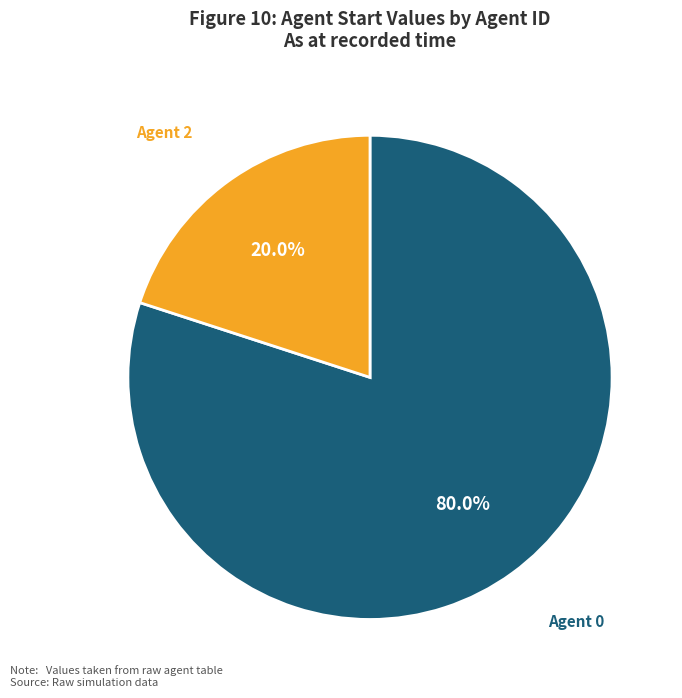

What is the ratio of the value at Agent 0 to the value at Agent 2?

4.0